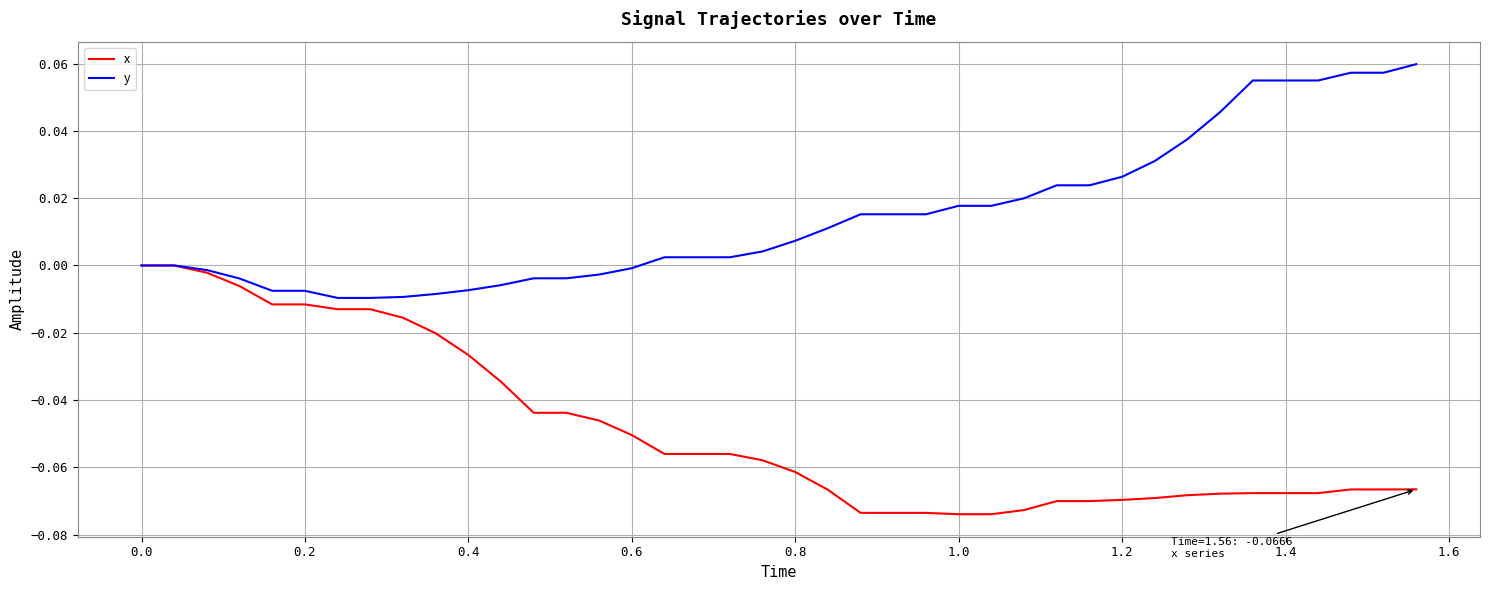

Rank the series by their average value, from highest to lowest.

y, x